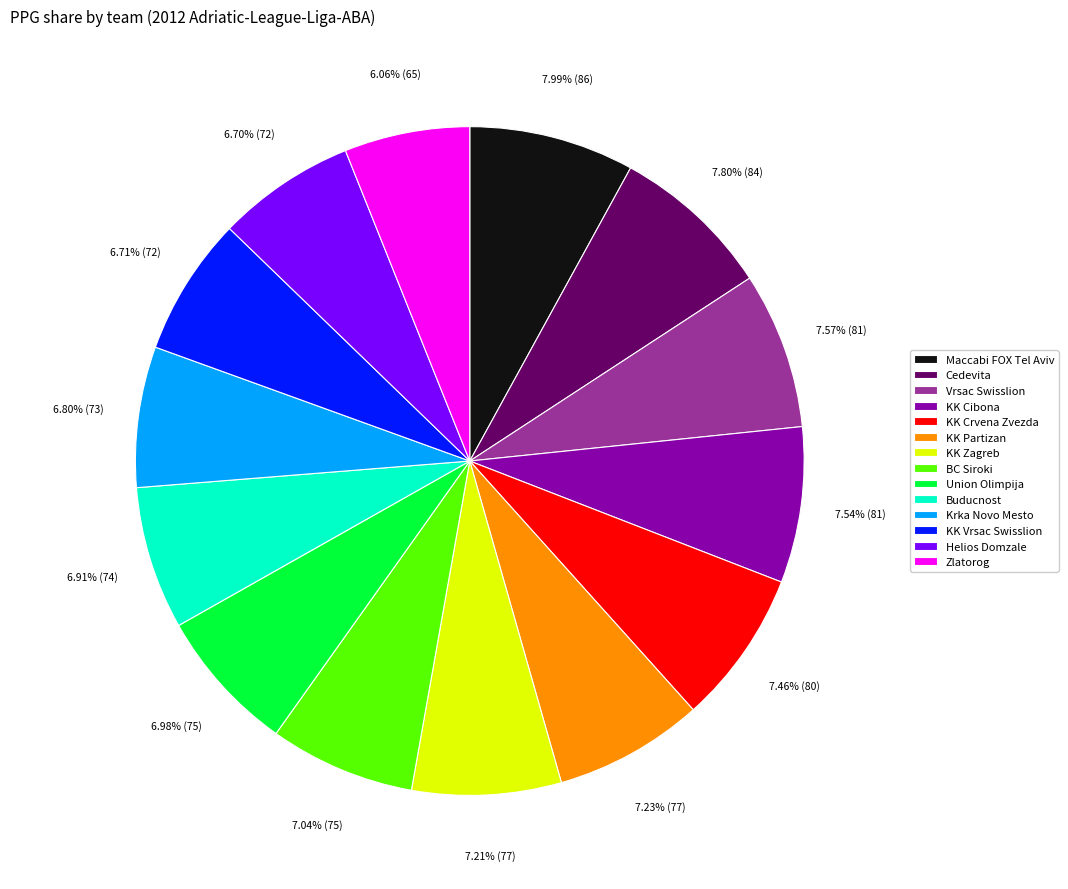

Is KK Vrsac Swisslion the majority of the pie?

No